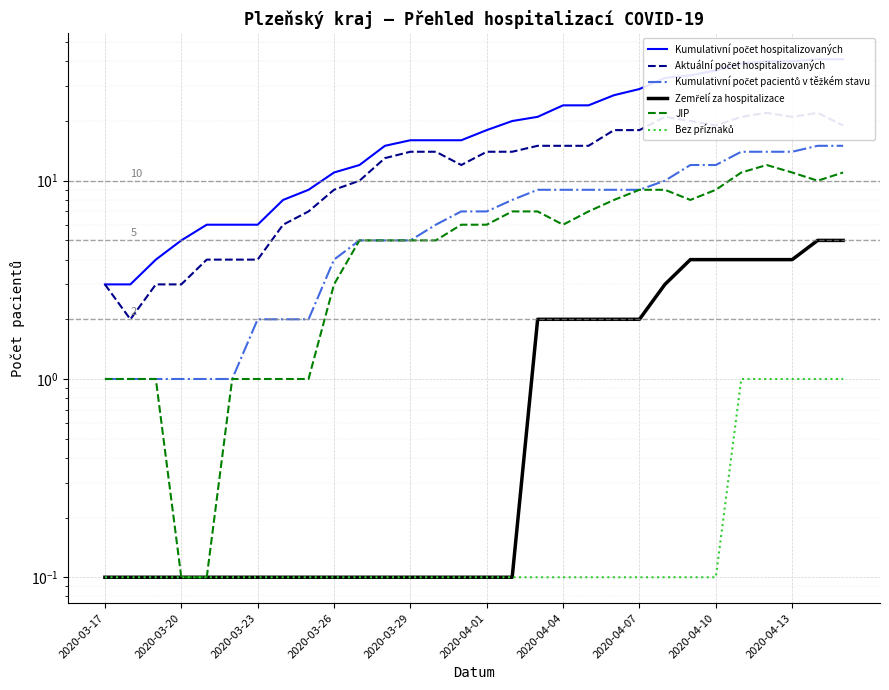

True or false: Bez příznaků and Kumulativní počet hospitalizovaných intersect in this chart.

False